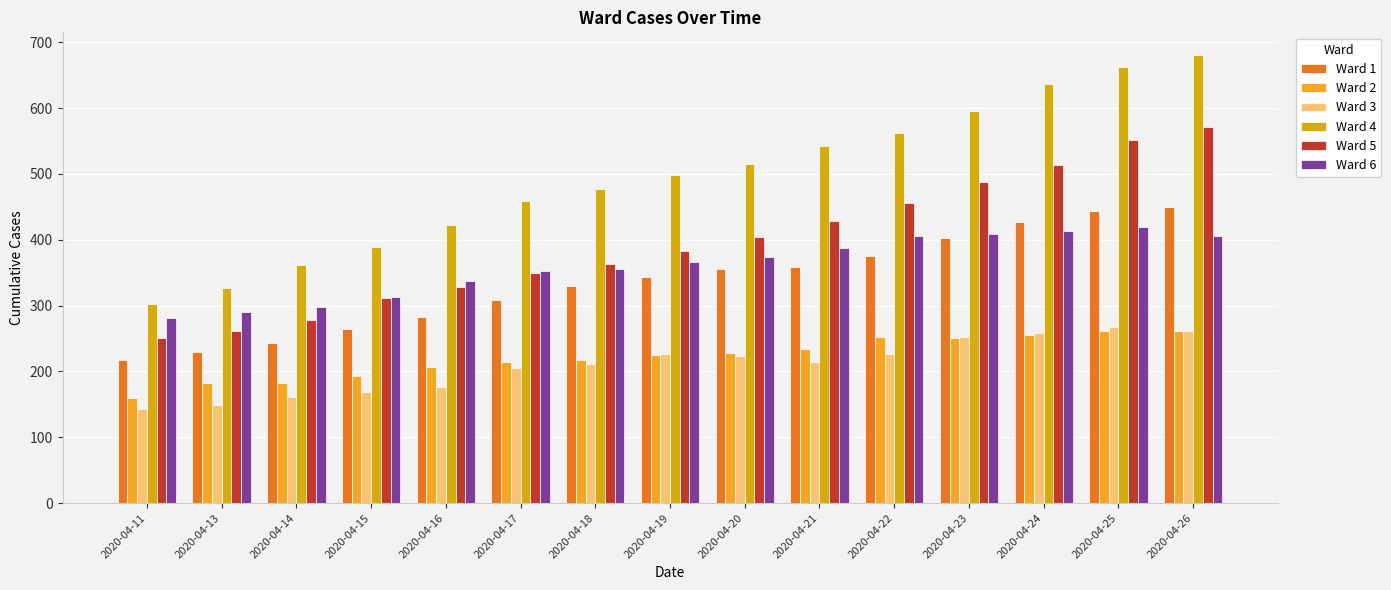

At which category does the chart reach its peak across all series?

2020-04-26